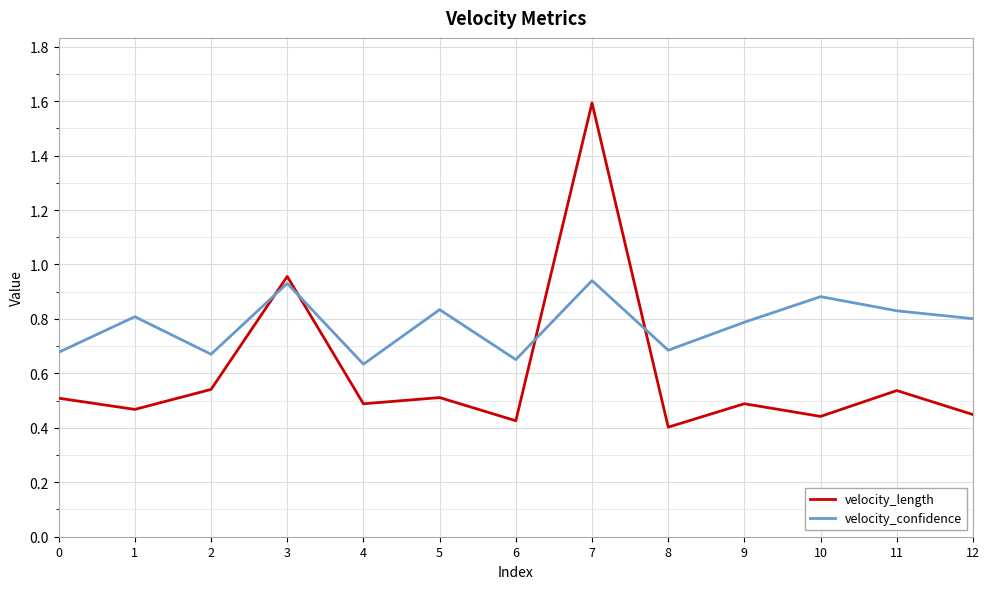

The value of velocity_confidence at 0 is 0.2. True or false?

False